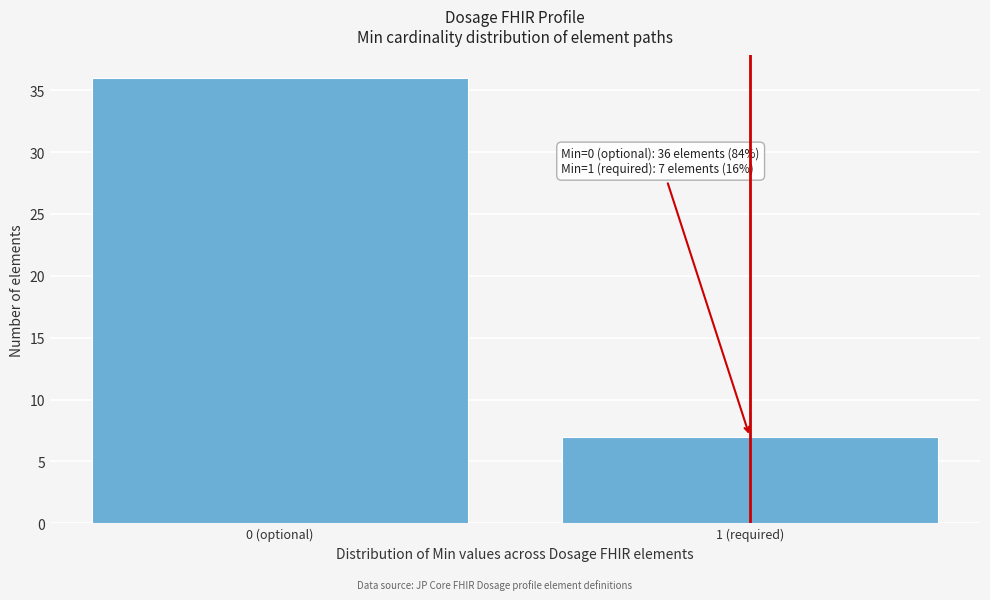

Reading left to right, what are all the values shown in this chart?

36	7